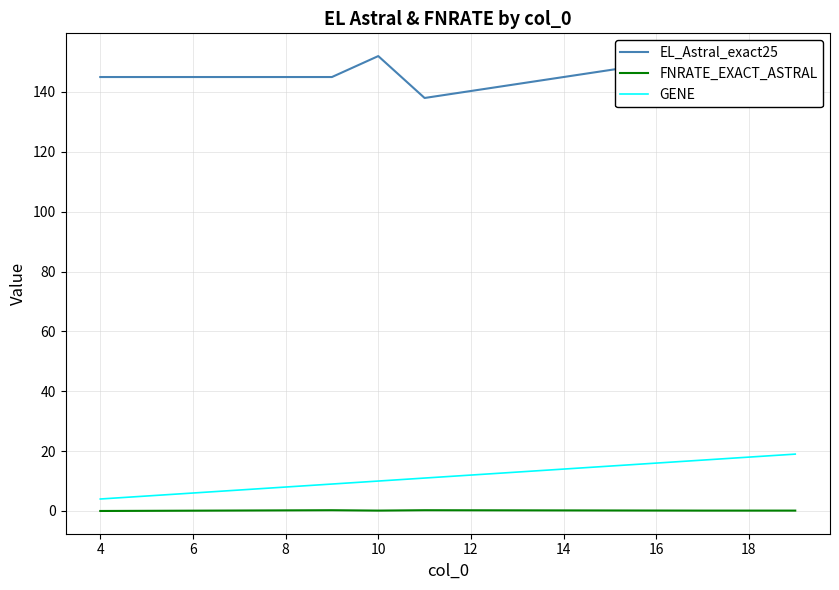

True or false: GENE and FNRATE_EXACT_ASTRAL intersect in this chart.

False